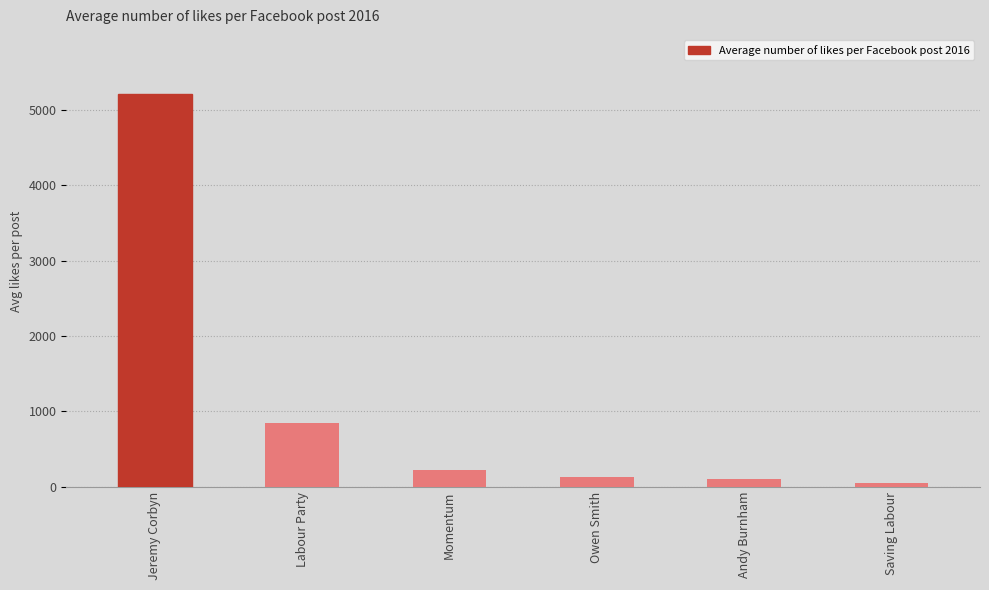

What is the difference between the maximum and minimum values?

5154